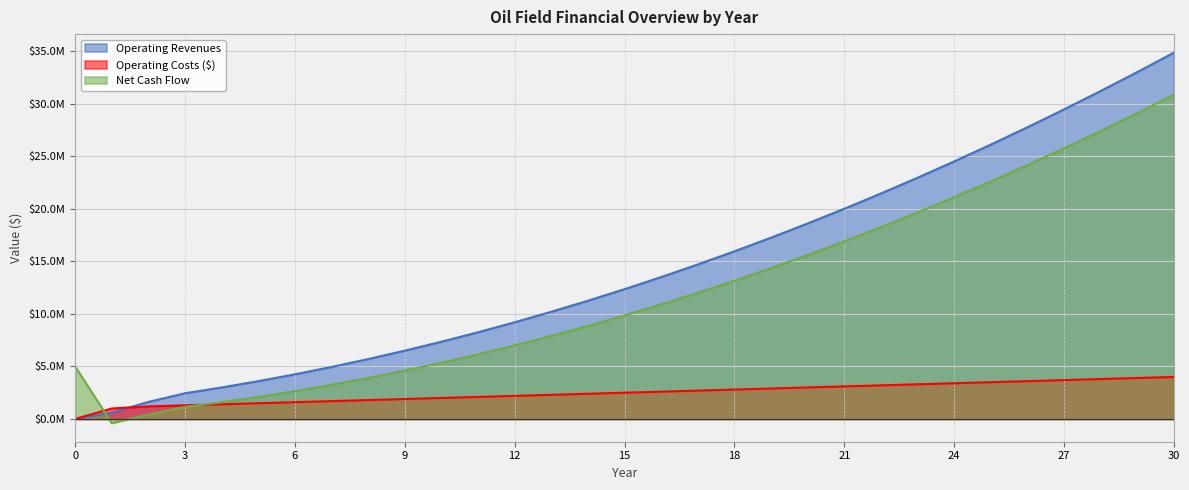

What is the sum of the Operating Costs ($) values at 3 and 19?

4200000